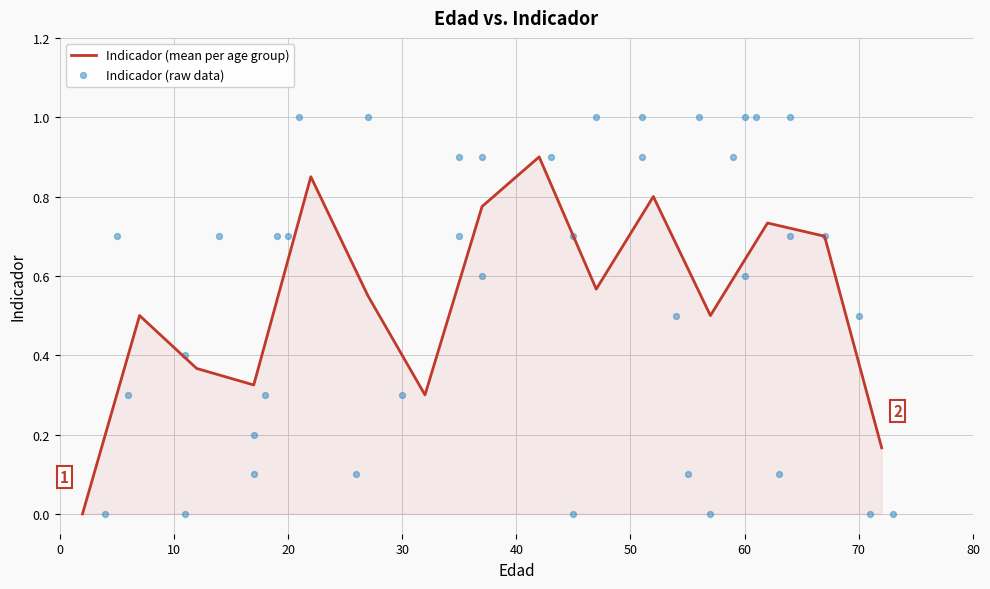

What is the change in value from 61 to 6?

-0.7